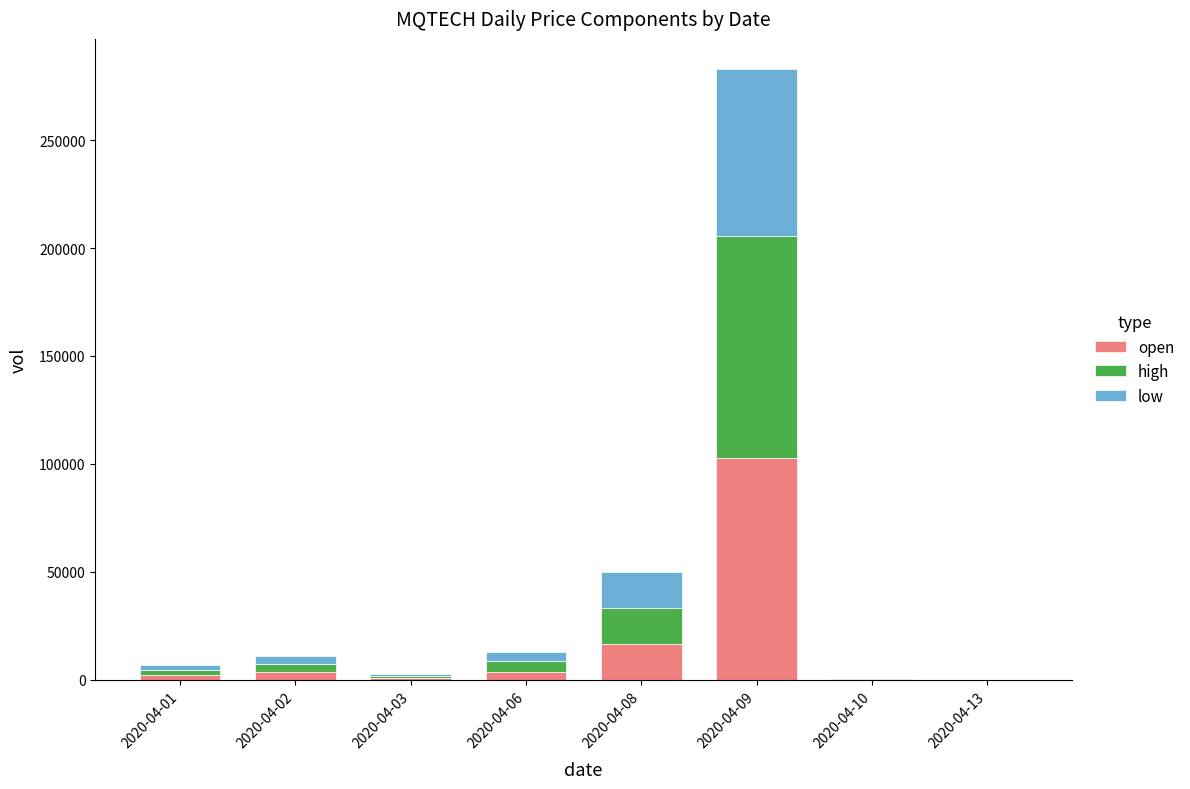

At which category is the sum across all series the highest?

2020-04-09